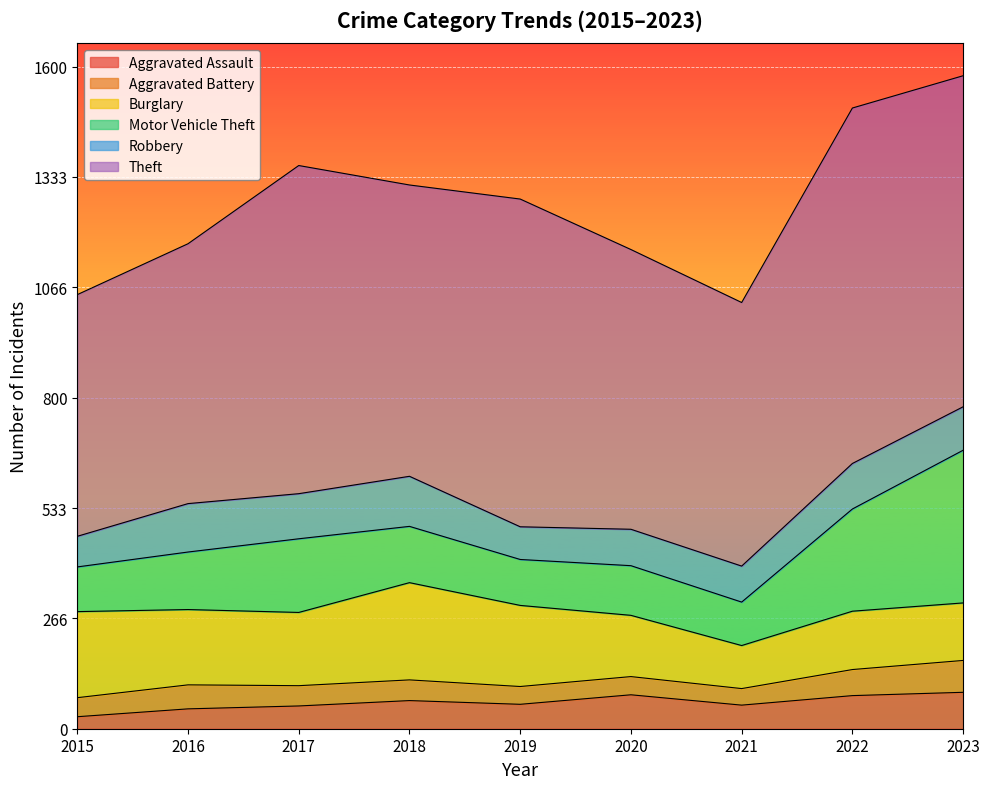

What is the total value across all series at 2018?

1314